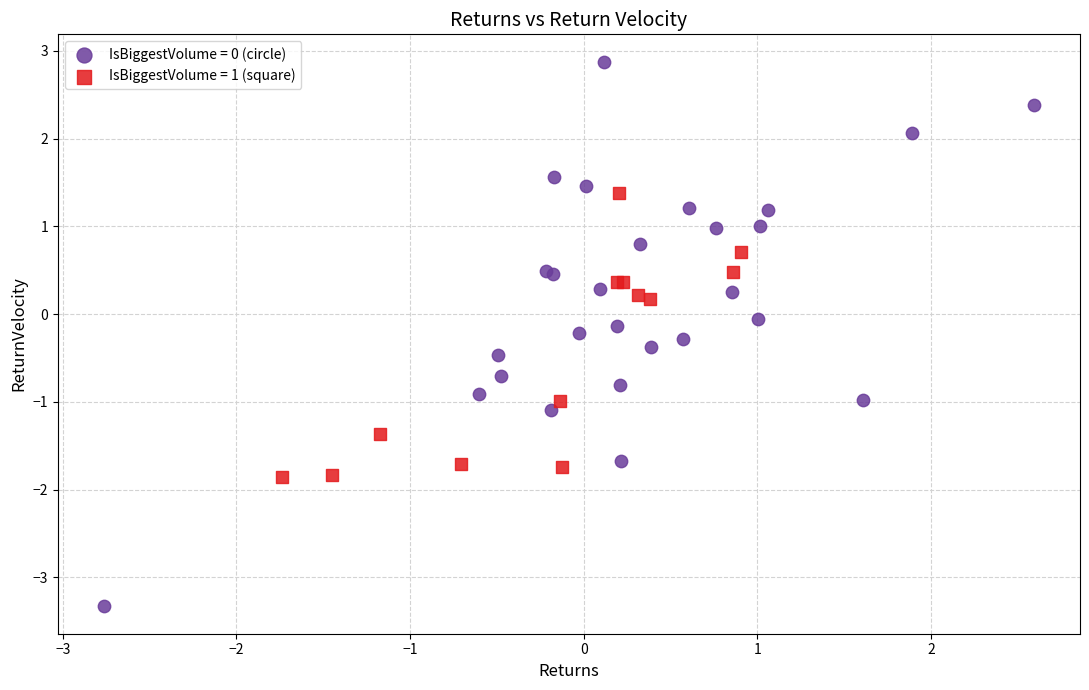

Which series contains the lowest Y value?

IsBiggestVolume = 0 (circle)